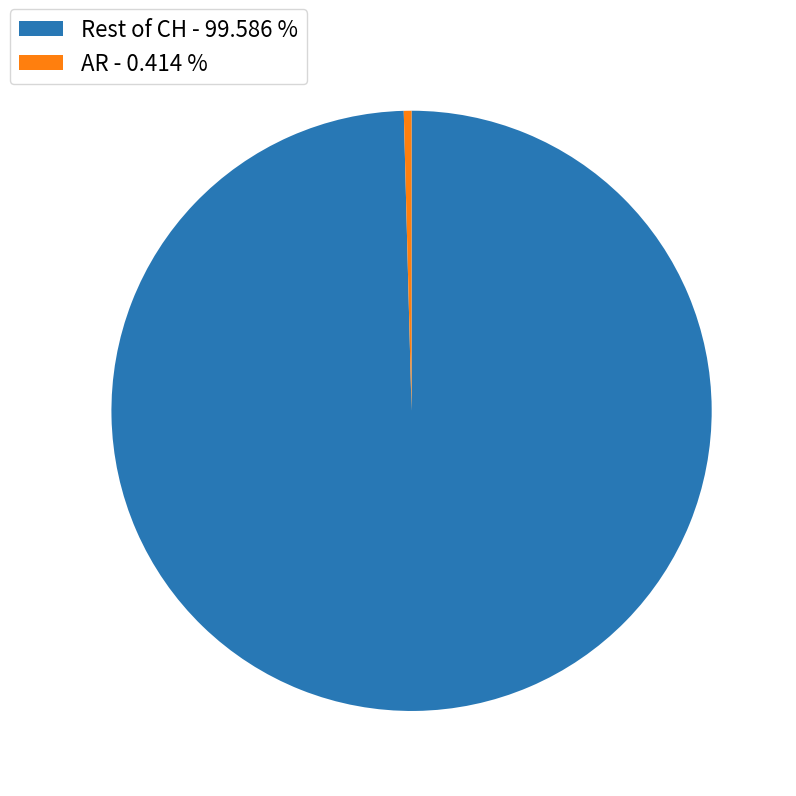

What is the largest slice in the pie chart?

Rest of CH - 99.586 %